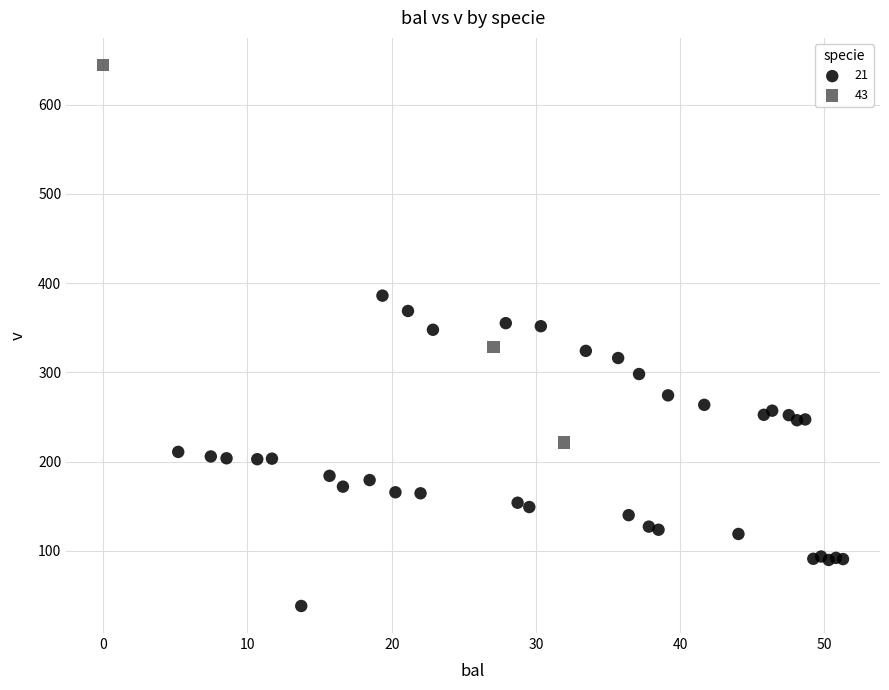

Which series has the widest spread of Y values?

43